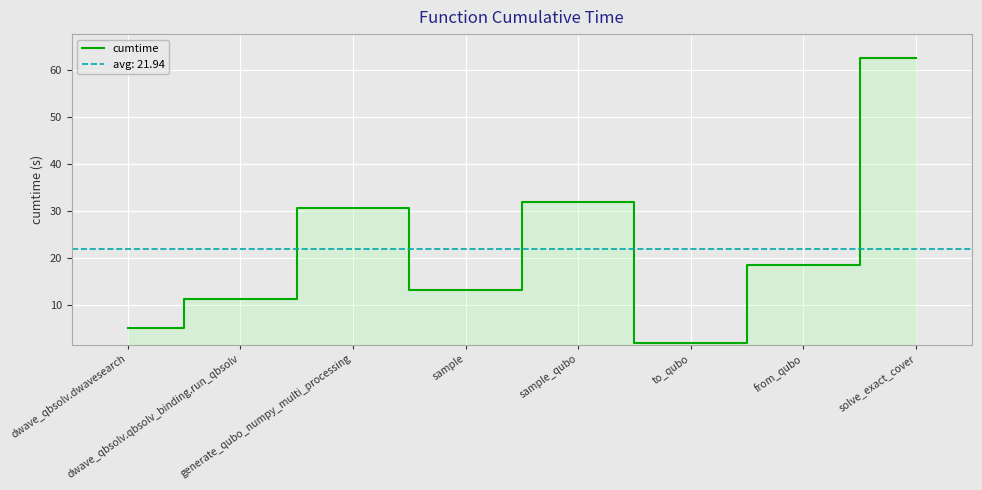

Which category has the lowest value across all series?

to_qubo